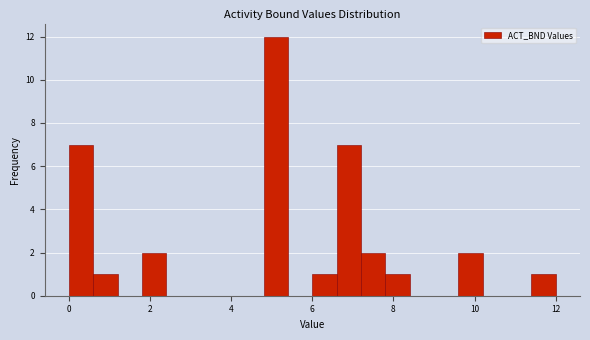

Around what value on the x-axis is the tallest bar? Give the approximate position of its centre, as read against the axis.

5.2